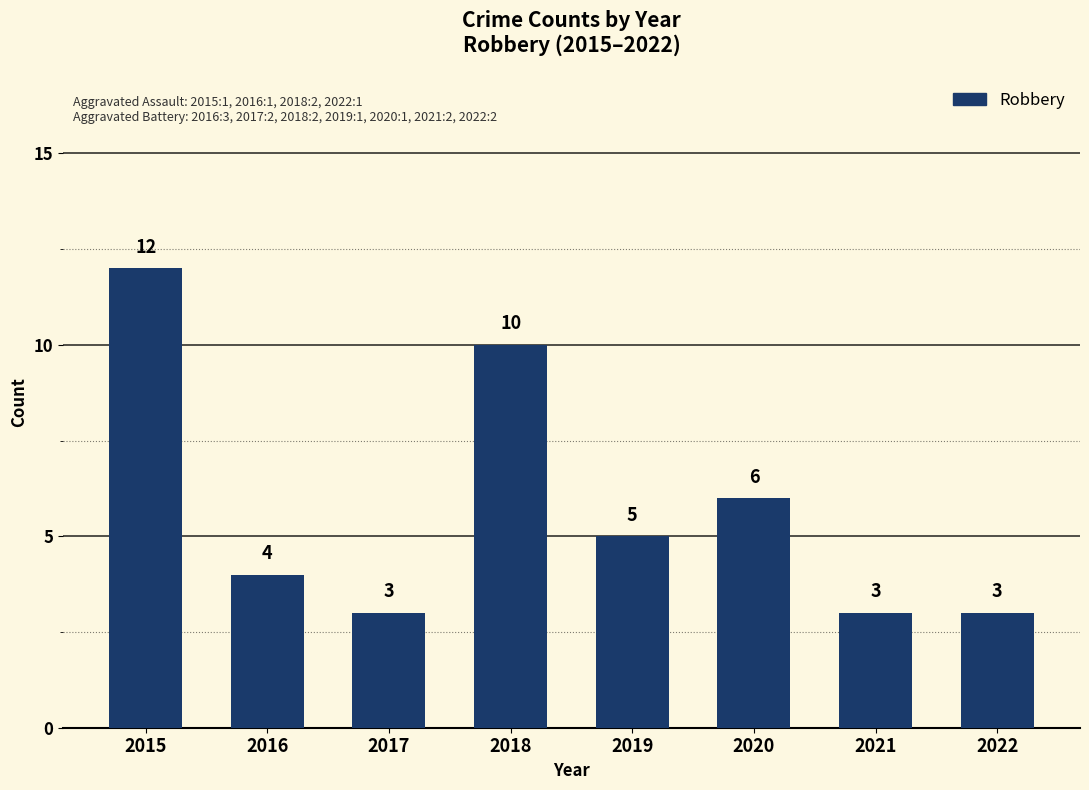

Approximately how many times larger is the value at 2020 compared to 2022?

2.0